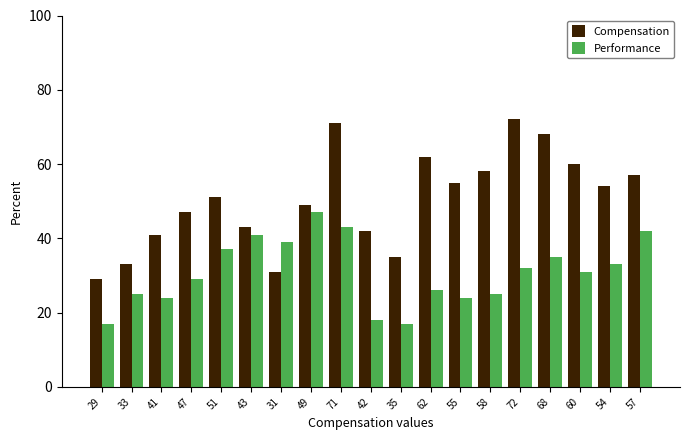

Count the number of categories in the chart.

19